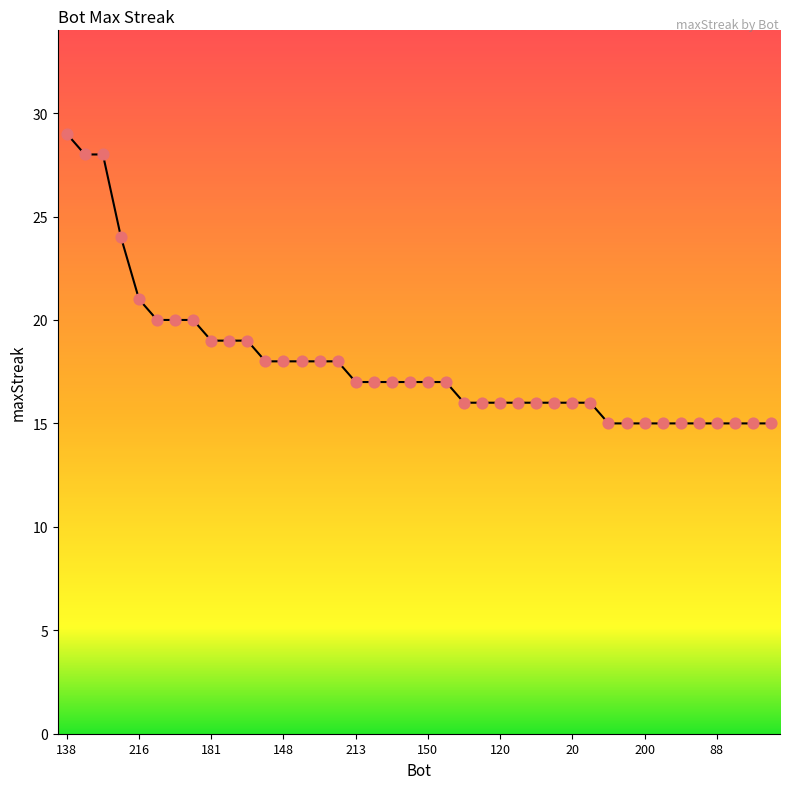

What is the minimum value shown in the chart?

15